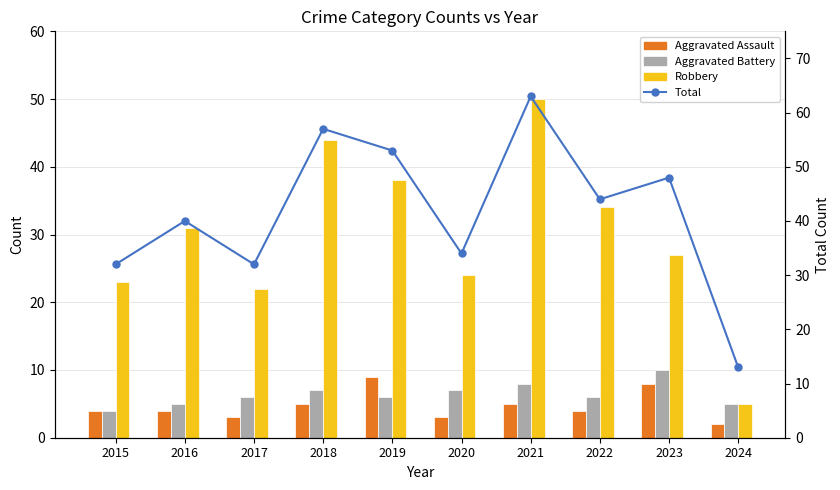

The Total series shows 4 at 2024. True or false?

False